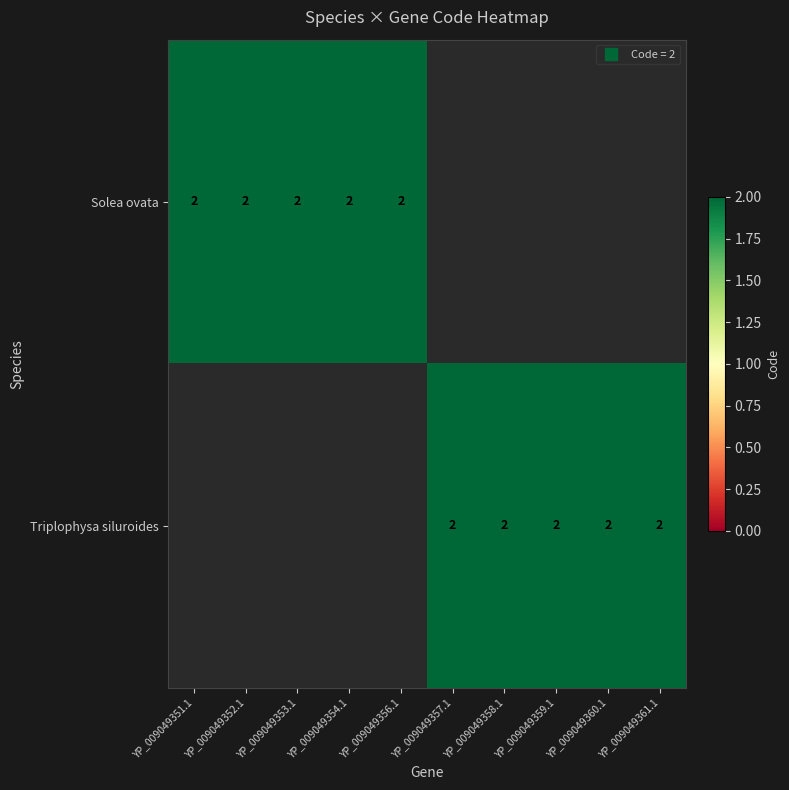

What is the sum of all Triplophysa siluroides values?

10